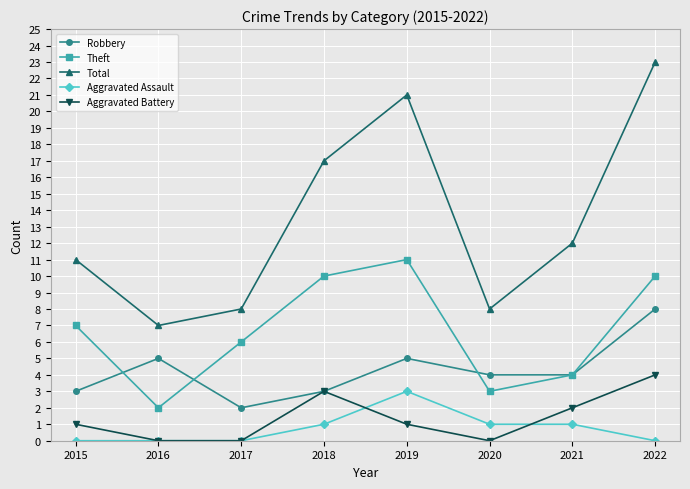

True or false: Total and Robbery cross at least once.

False